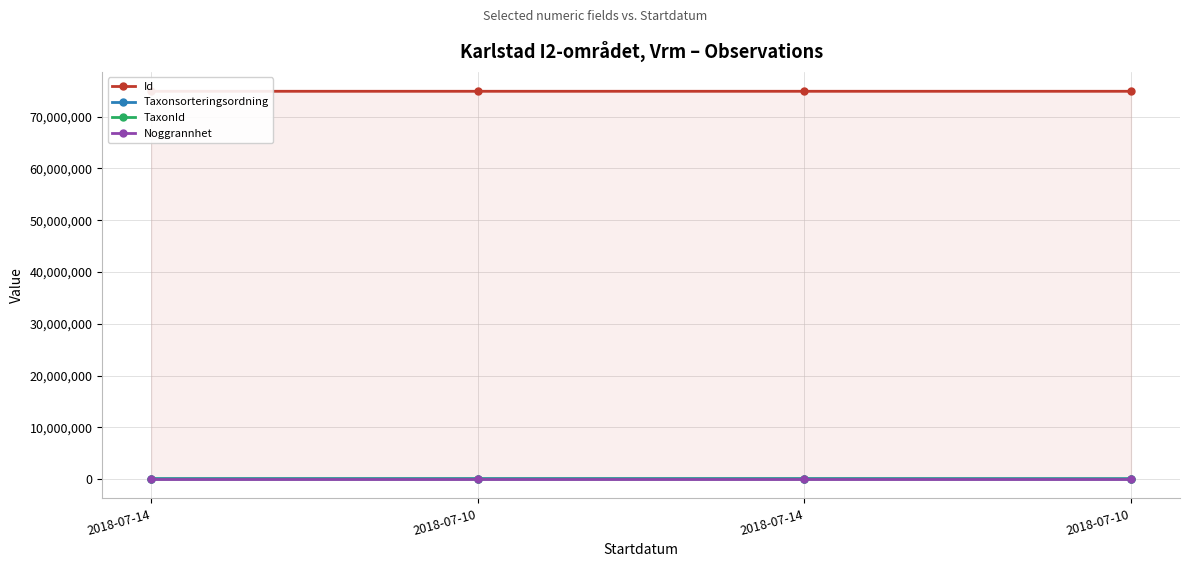

Which series has the widest spread of values?

Taxonsorteringsordning